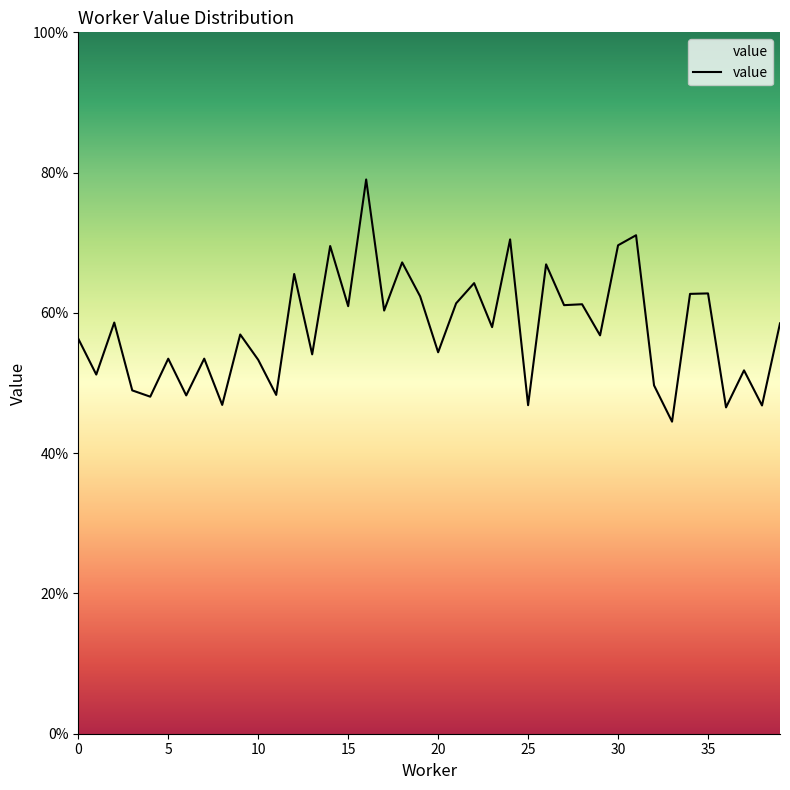

Is this an area chart (filled region under the line)?

No